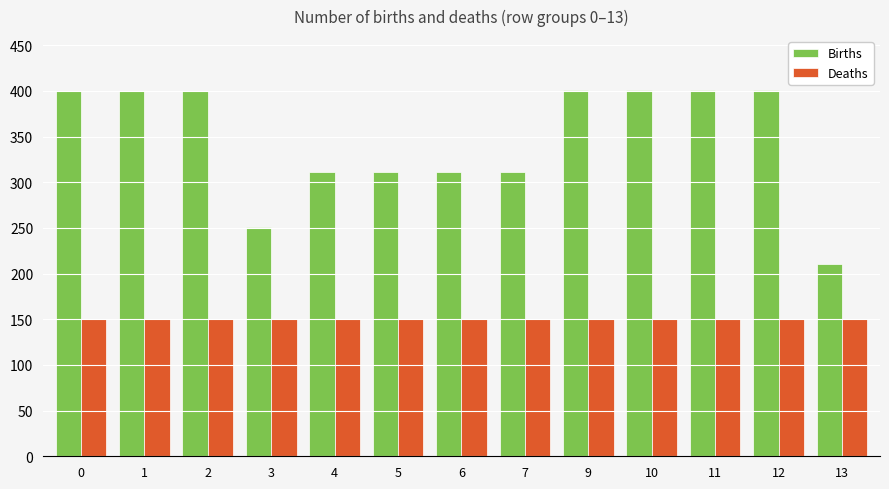

What is the total value across all series at 6?

461.1